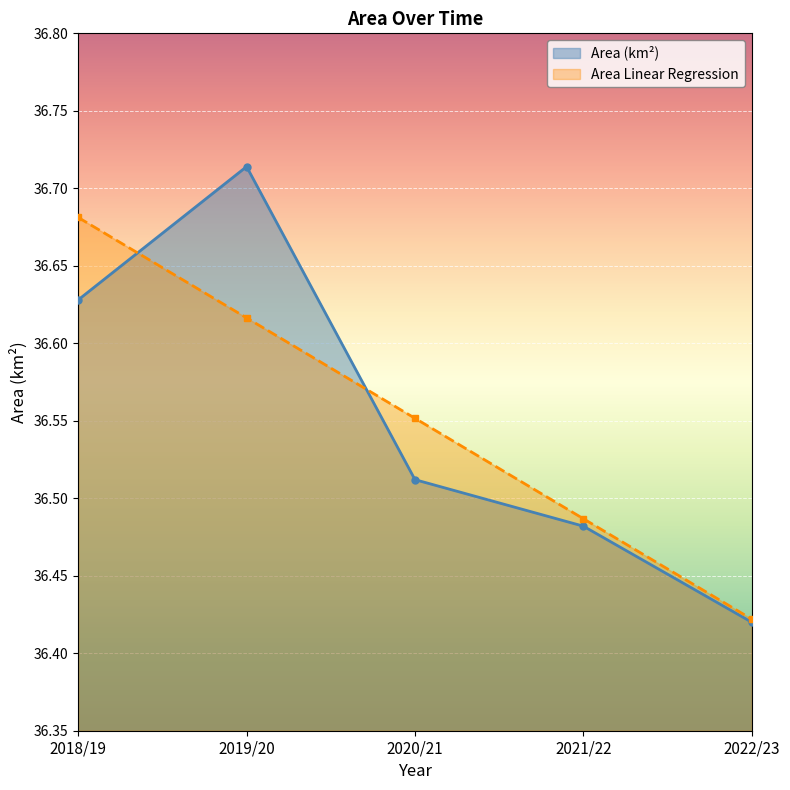

Rank the series by their average value, from highest to lowest.

Area Linear Regression, Area (km2)